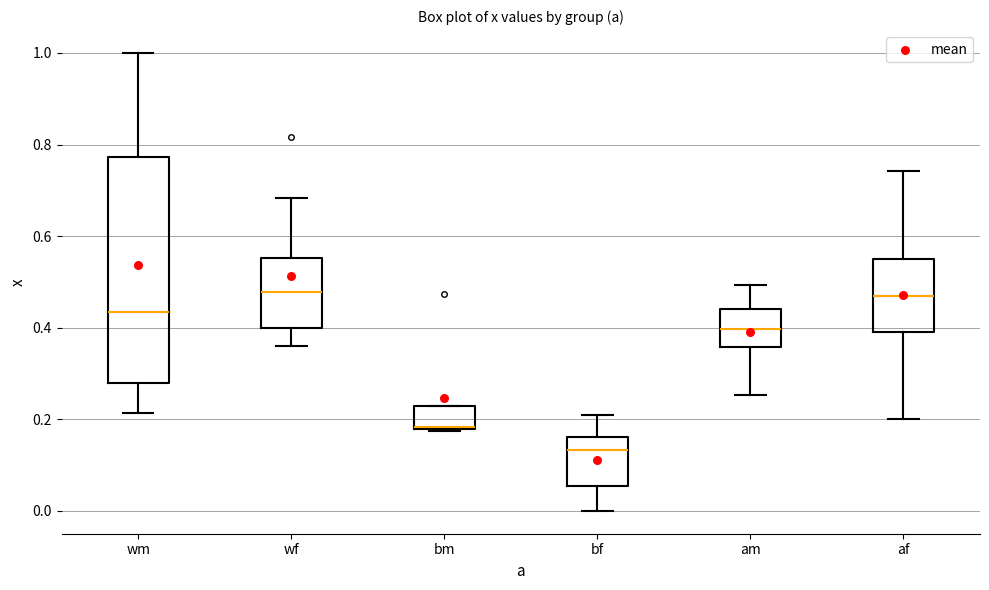

Reading left to right, transcribe this box plot: for each box, give where its median line is, the range the box spans, and where its two whiskers end, as read against the y-axis. The values are not printed on the chart, so give them approximately, as read against the axis.

wm: median 0.44, box 0.28 to 0.78, whiskers 0.22 to 1.00
wf: median 0.48, box 0.40 to 0.56, whiskers 0.36 to 0.68
bm: median 0.18, box 0.18 to 0.22, whiskers 0.18 to 0.22
bf: median 0.14, box 0.06 to 0.16, whiskers 0.00 to 0.20
am: median 0.40, box 0.36 to 0.44, whiskers 0.26 to 0.50
af: median 0.46, box 0.38 to 0.56, whiskers 0.20 to 0.74